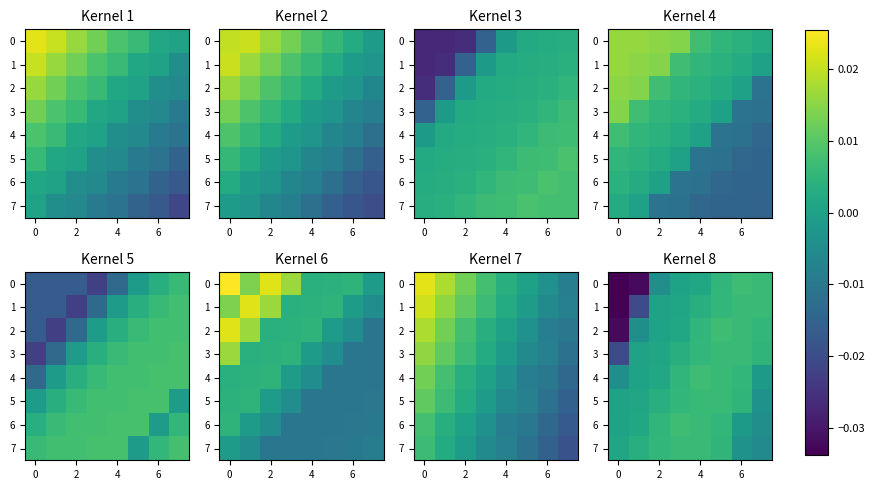

How many data points does each series have?

8